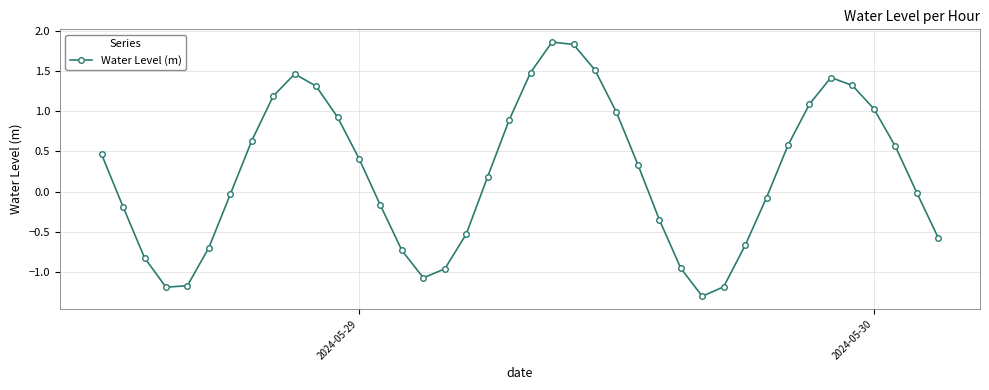

How many interior local valleys (lower than both neighbors) does the data have?

3